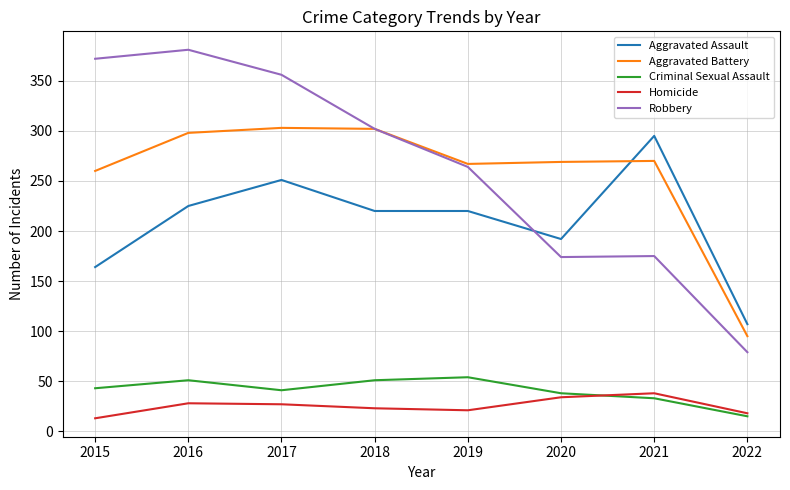

Which series has the largest range (max minus min)?

Robbery